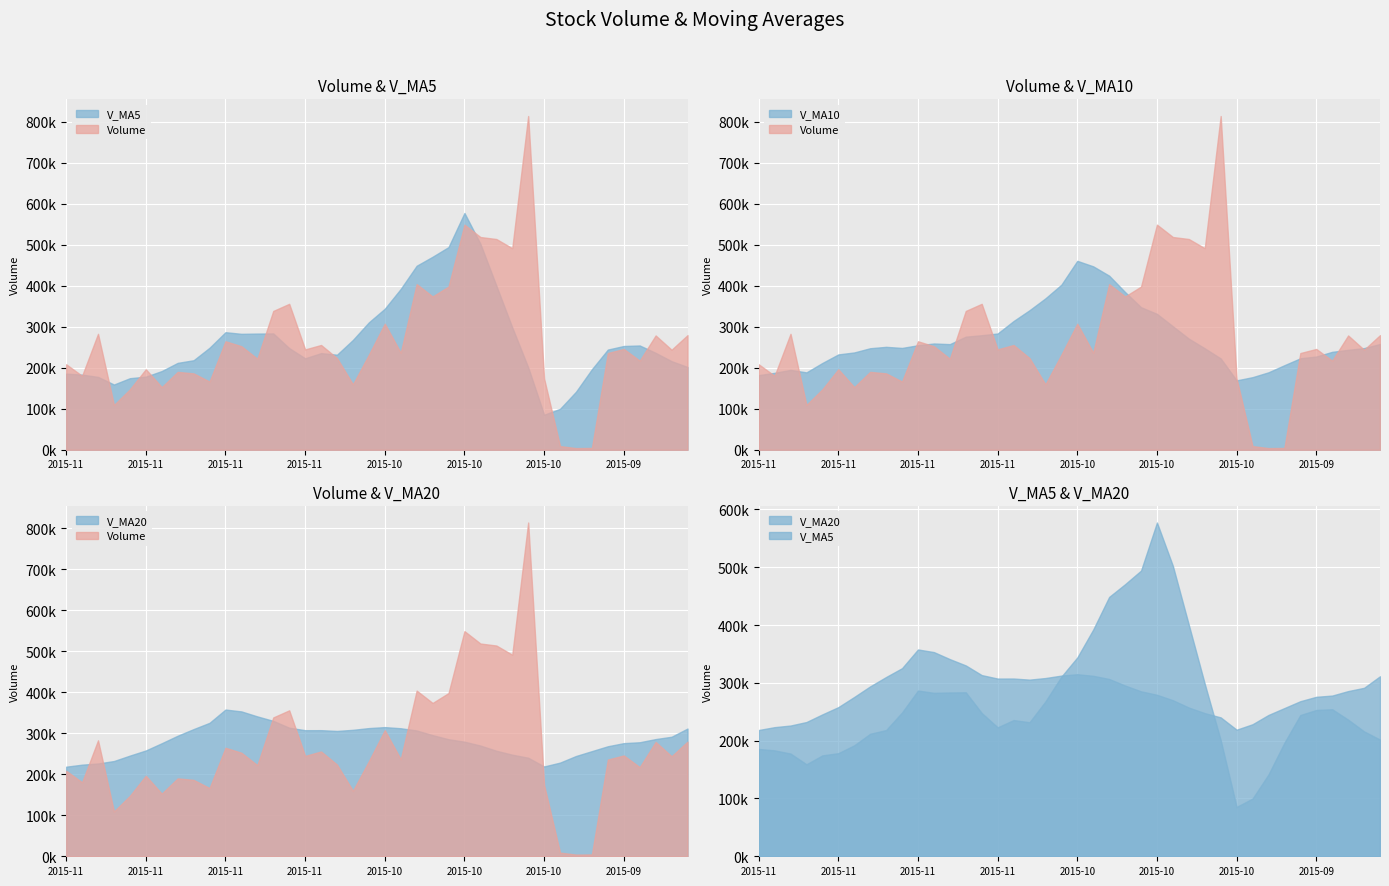

Reading left to right, extract all data points from this chart.

volume: 208507.9	180308.6	282710.9	109238.4	147366.0	196319.7	152712.2	189924.5	186238.3	166286.3	264547.6	252444.1	222026.4	338508.2	355839.0	244683.8	255519.1	223580.7	159581.0	231799.0	307430.2	236584.8	403912.7	373766.8	397931.6	548912.2	518721.9	513872.5	491404.5	813739.9	173542.0	8956.2	4073.2	4464.0	235834.2	245819.5	217285.5	278724.1	243897.3	279443.3
v_ma5: 185626.4	183188.7	177669.5	159112.2	174512.1	178296.2	191941.8	211888.1	218308.5	248762.5	286673.1	282700.3	283315.3	283626.2	247840.7	223032.7	235582.0	231795.1	267861.5	310698.7	343925.2	392221.6	448649.0	470641.0	494168.5	577330.2	502256.2	400303.0	298343.2	200955.1	85373.9	99829.4	141495.3	196425.4	244312.1	253033.9	254285.7	236309.0	216015.7	201810.5
v_ma10: 181961.3	187565.3	194778.8	188710.4	211637.3	232484.6	237321.0	247601.7	250967.3	248301.6	254852.9	259141.1	257555.2	275743.8	279269.7	283479.0	313901.8	340222.1	369251.3	402433.6	460627.7	447238.9	424476.0	384492.1	347561.8	331352.1	301042.8	270899.2	247384.3	222633.6	169203.9	177057.5	188902.2	206220.6	223061.3	227304.5	238802.2	243617.7	247861.7	257893.3
v_ma20: 218407.1	223353.2	226167.0	232227.1	245453.5	257981.8	275611.4	293911.9	310109.3	325367.6	357740.3	353190.0	341015.6	330118.0	313415.8	307415.5	307472.3	305560.6	308317.8	312533.6	314915.8	312148.2	306689.1	295356.3	285311.5	279328.3	269922.5	257258.4	247623.0	240263.5	218956.8	228396.7	244469.9	256371.1	268253.6	275837.3	278000.8	285744.4	291398.0	311379.5